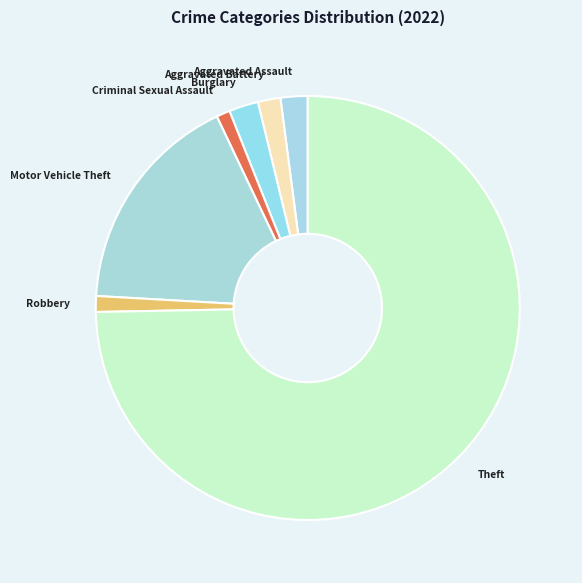

Does Aggravated Battery account for over 50% of the chart?

No